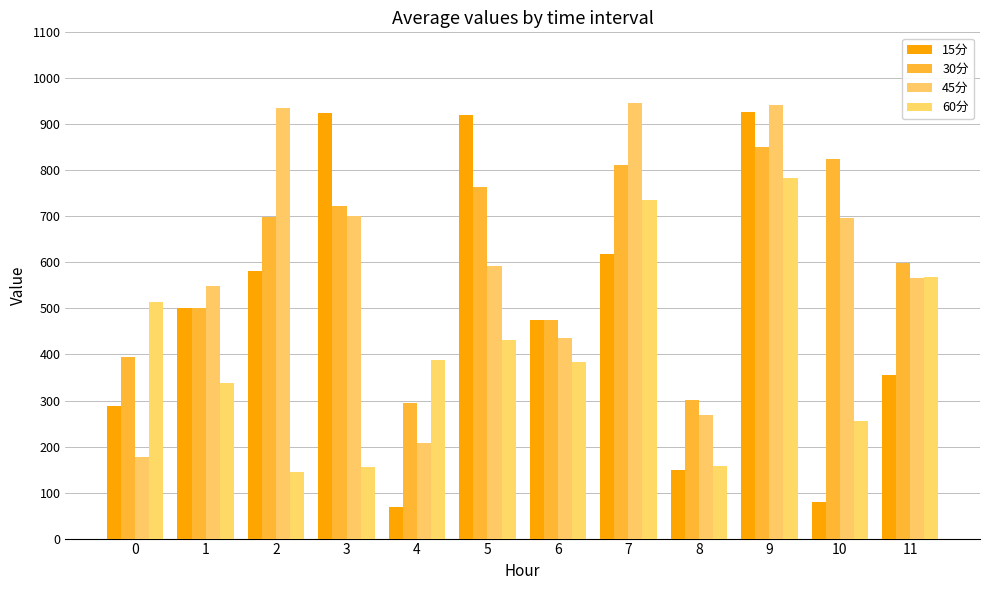

At which category is the sum across all series the highest?

9